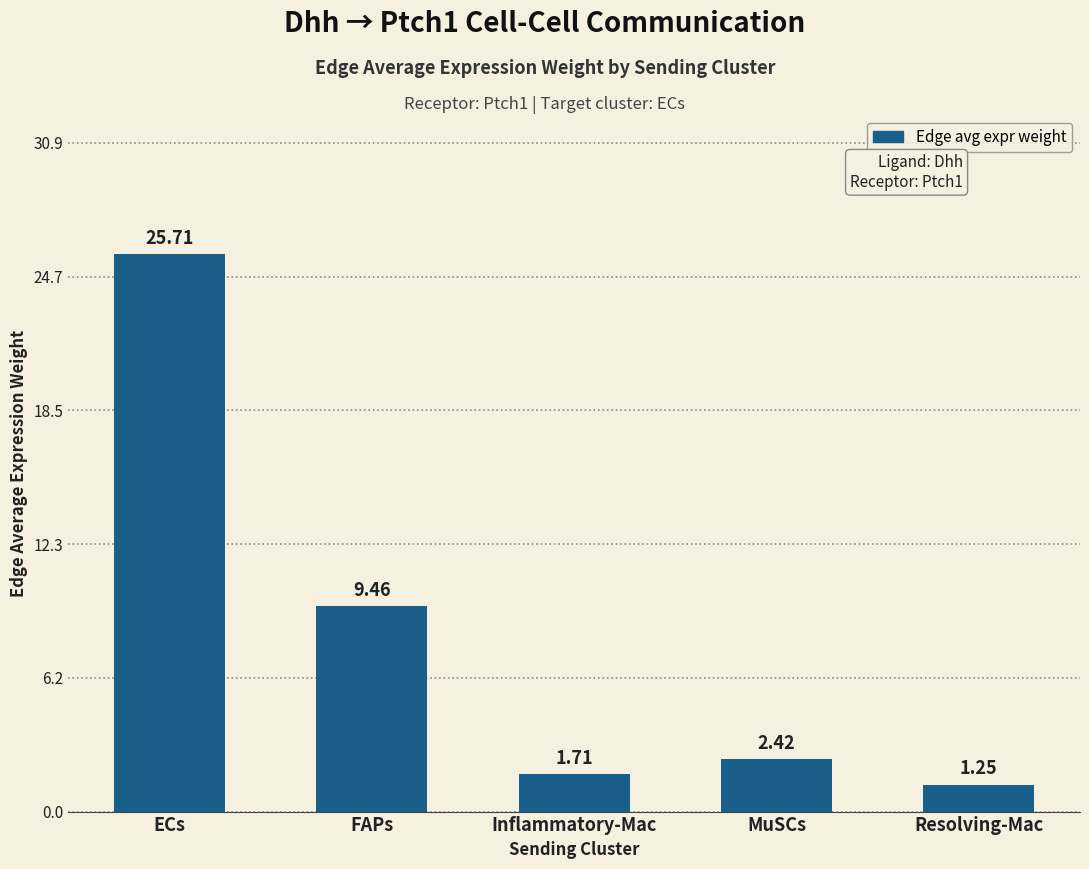

What is the difference between the maximum and minimum values?

24.5